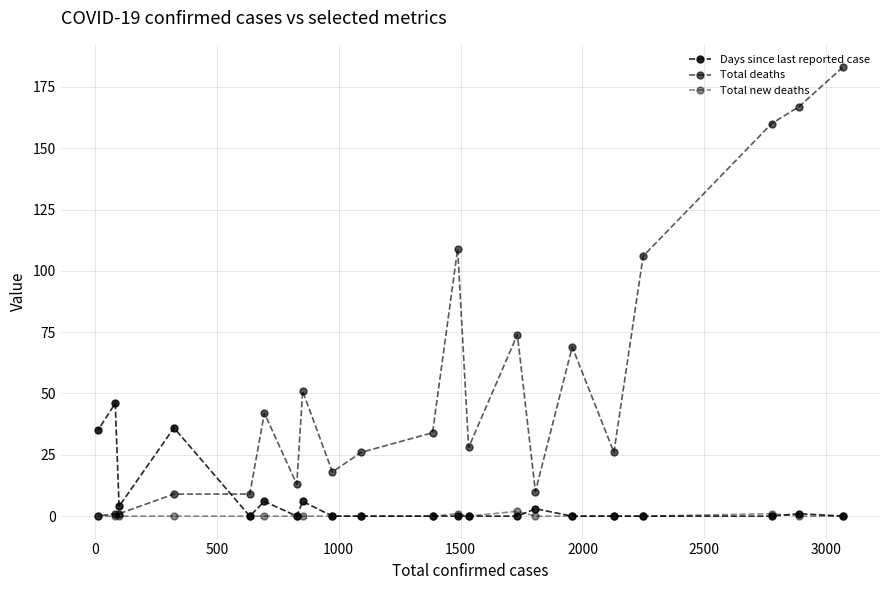

What are all the series names shown in the legend?

Days since last reported case, Total deaths, Total new deaths